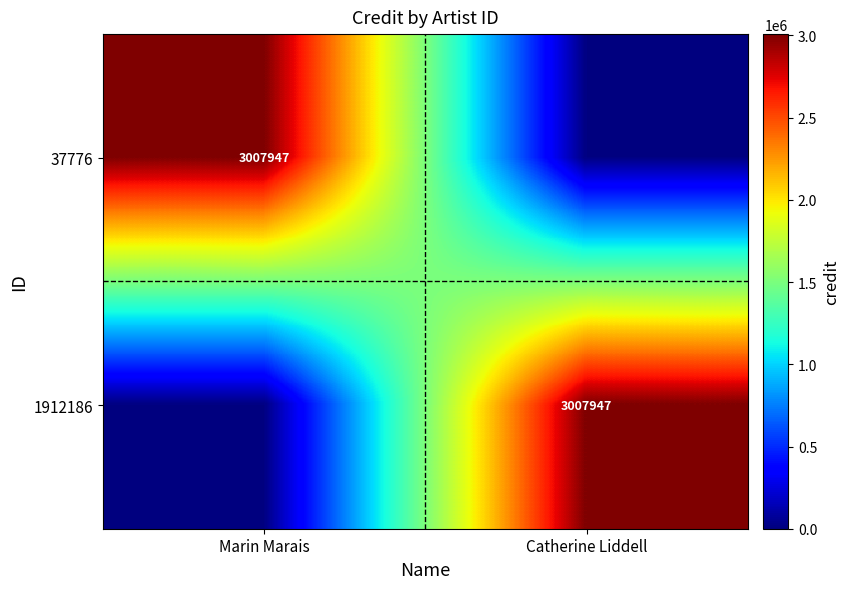

True or false: 37776 has a value of 5252161 at Marin Marais.

False